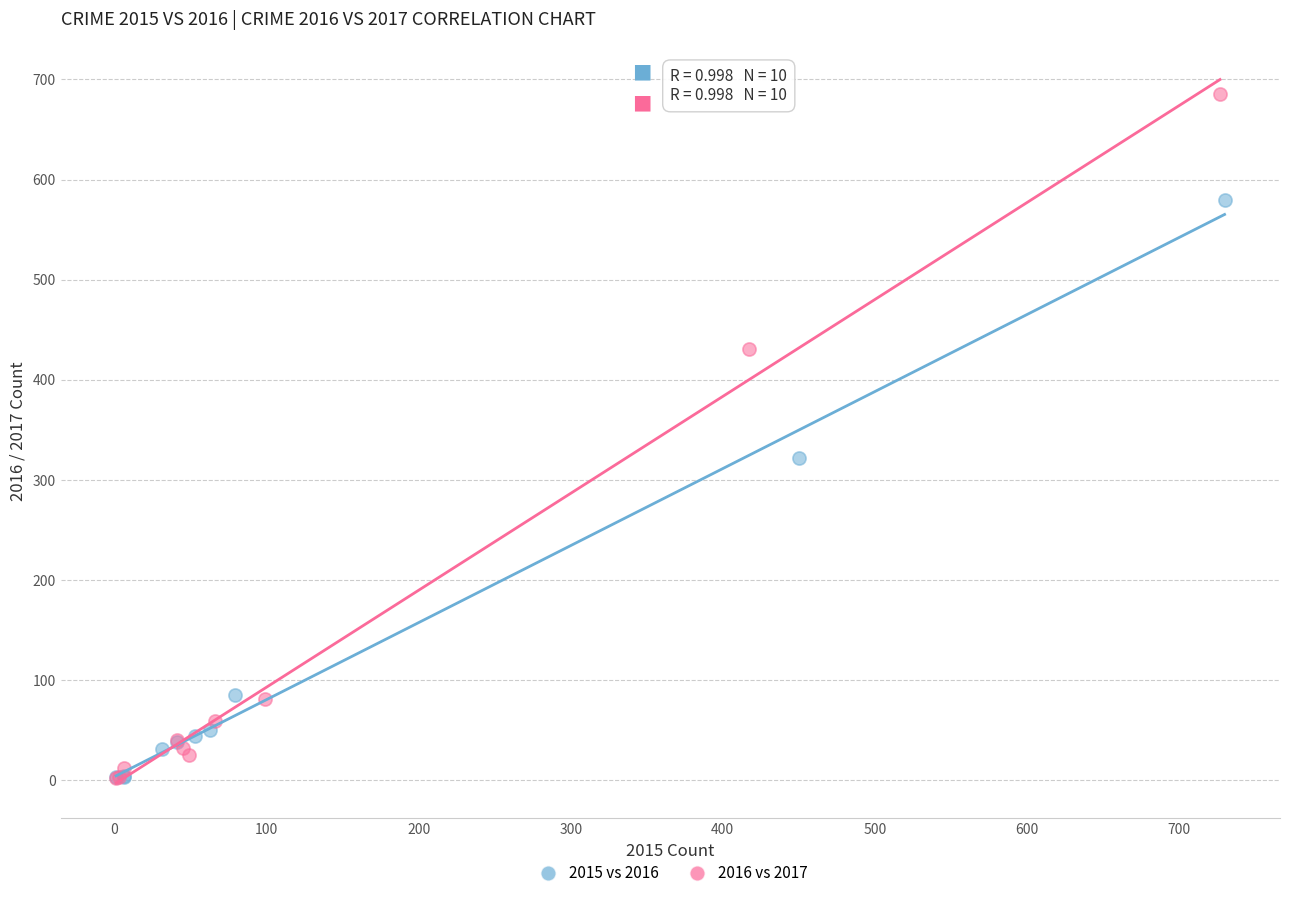

Which series has the largest Y range (max minus min)?

2016 vs 2017